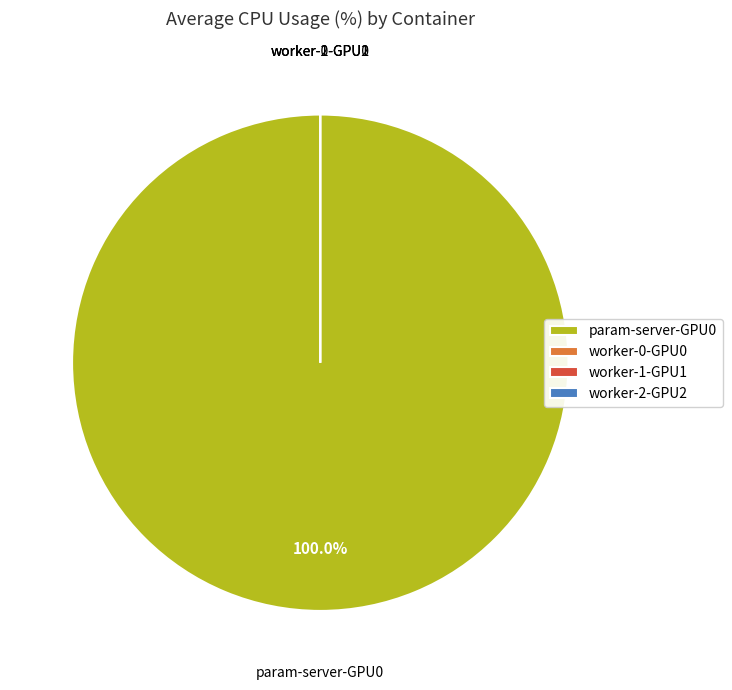

Which slice is the largest?

param-server-GPU0